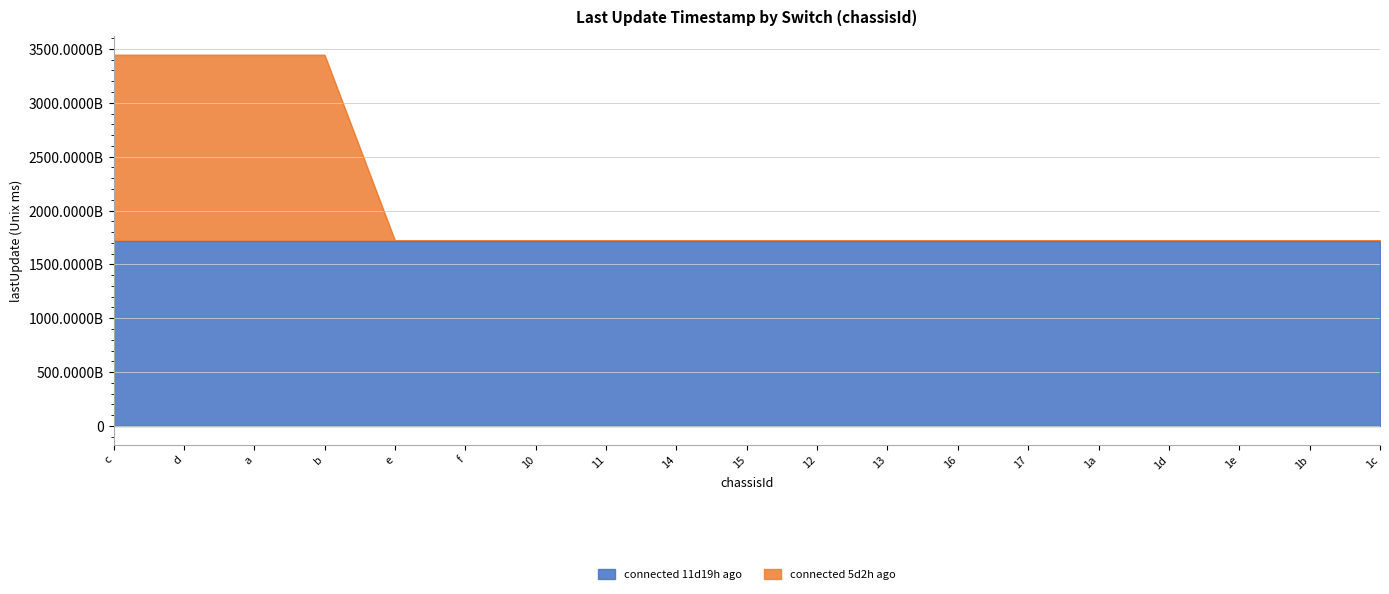

What is the difference between the connected 11d19h ago values at e and 13?

401